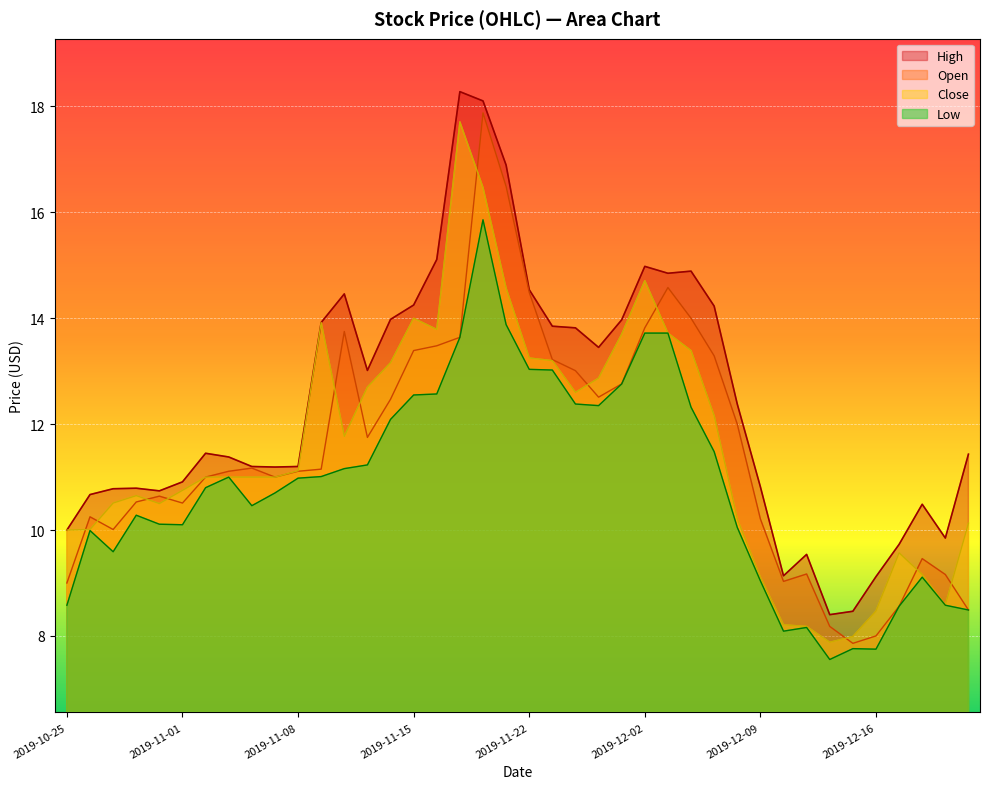

Where does the Open series first go above 11?

2019-11-05